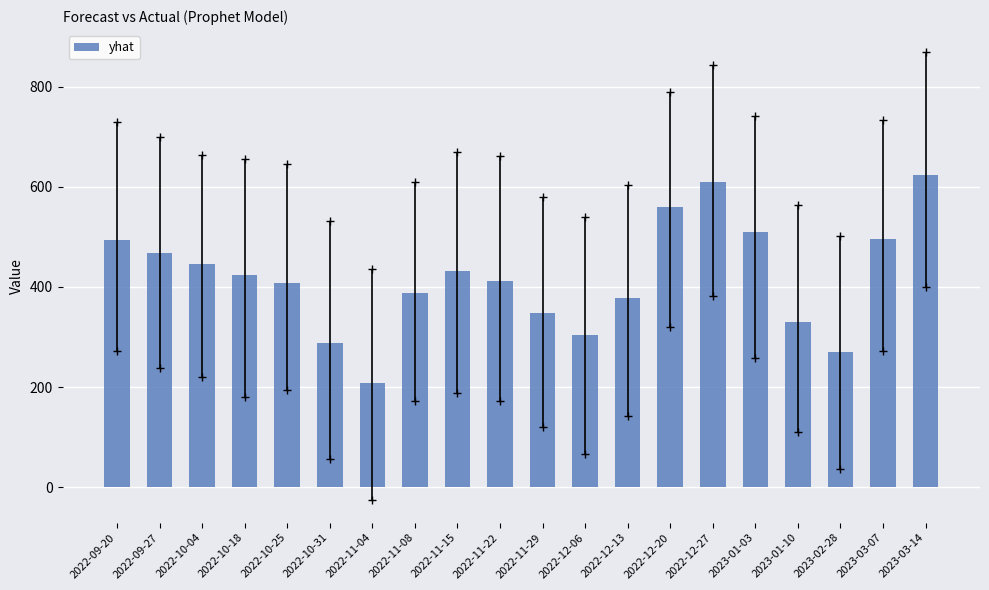

What is the change in value from 2022-11-04 to 2023-03-07?

+285.9